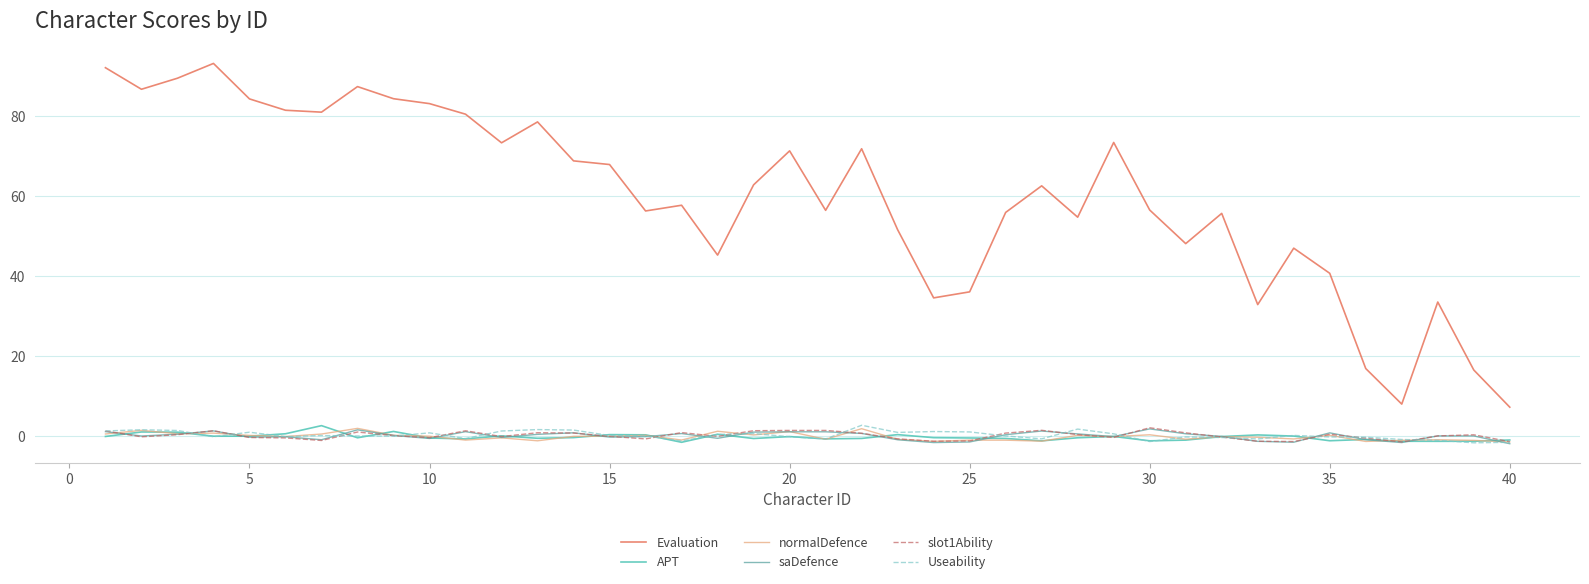

What is the average value of the APT series?

-0.3